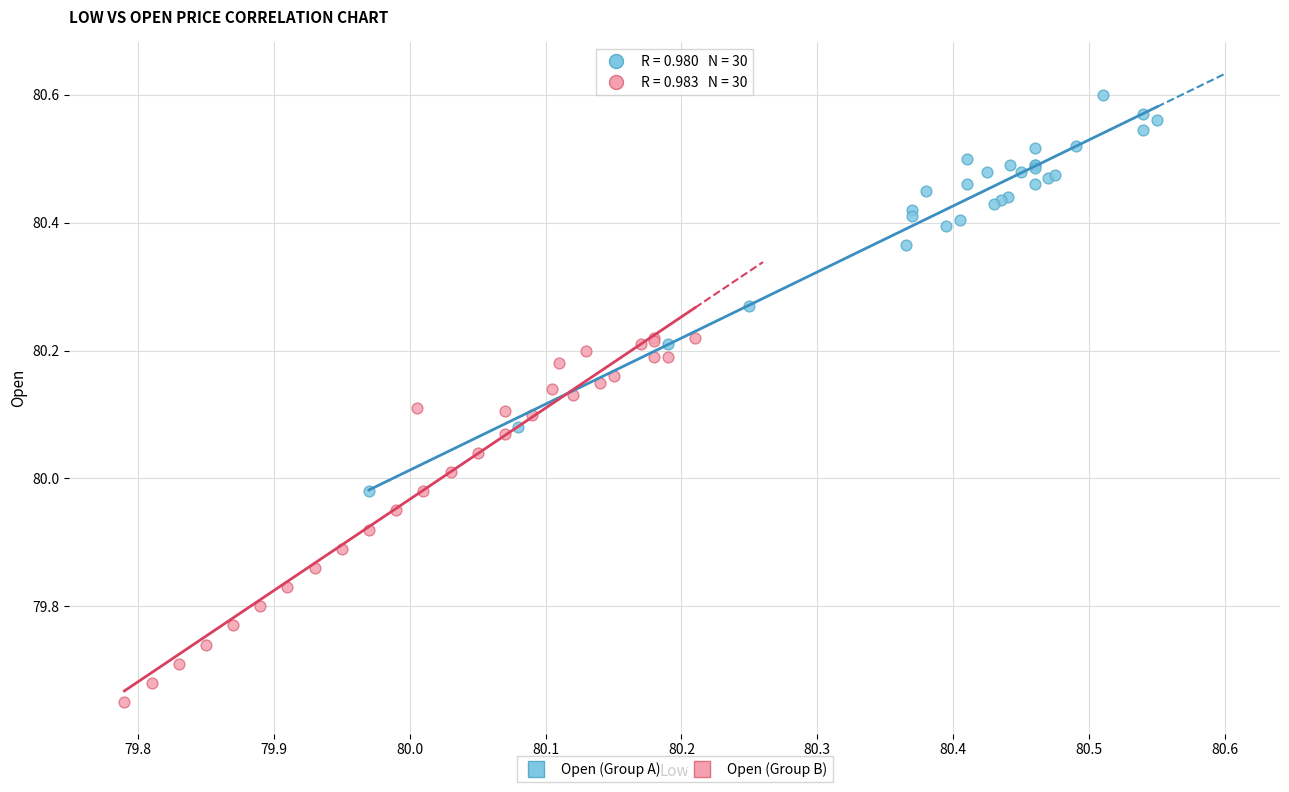

Which series has the widest spread of Y values?

Open (Group A)